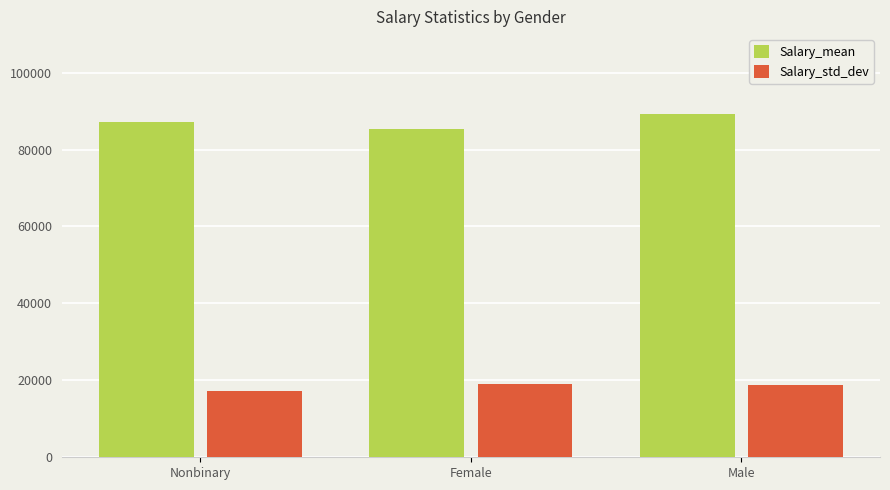

What are all the series names shown in the legend?

Salary_mean, Salary_std_dev